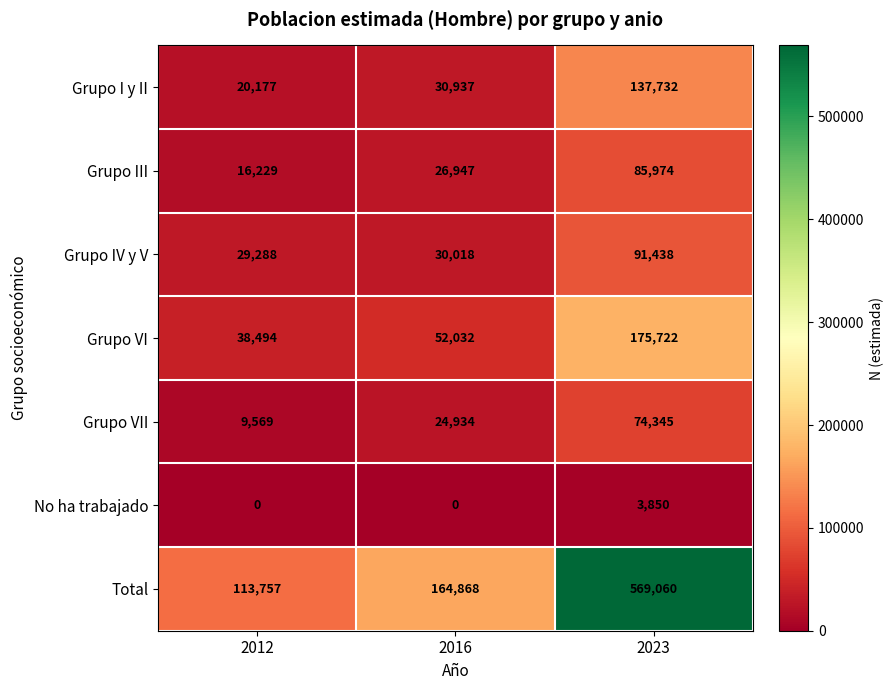

At which category is the sum across all series the highest?

2023